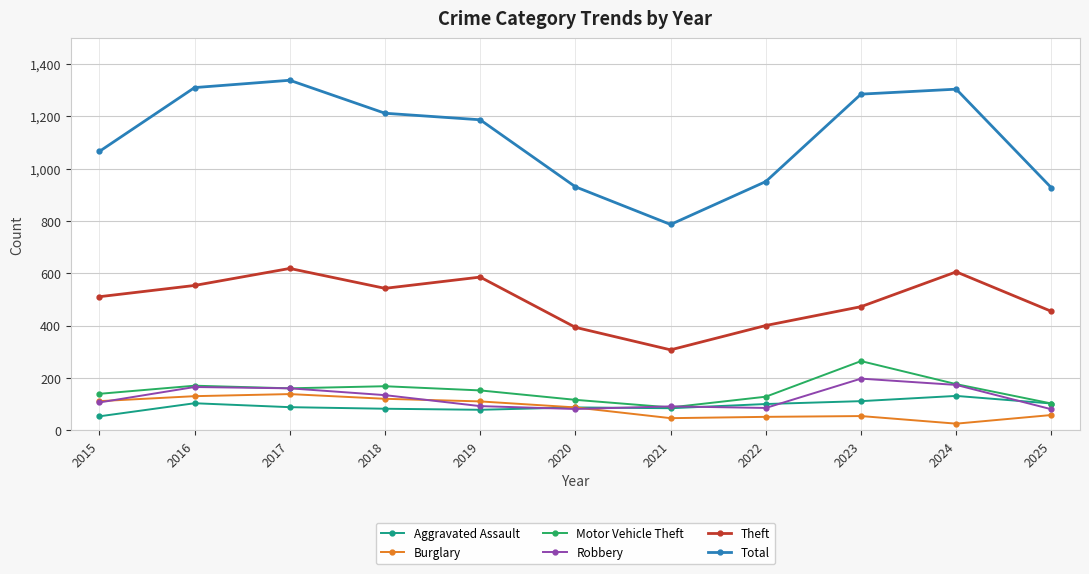

Which series has the largest total across all categories?

Total